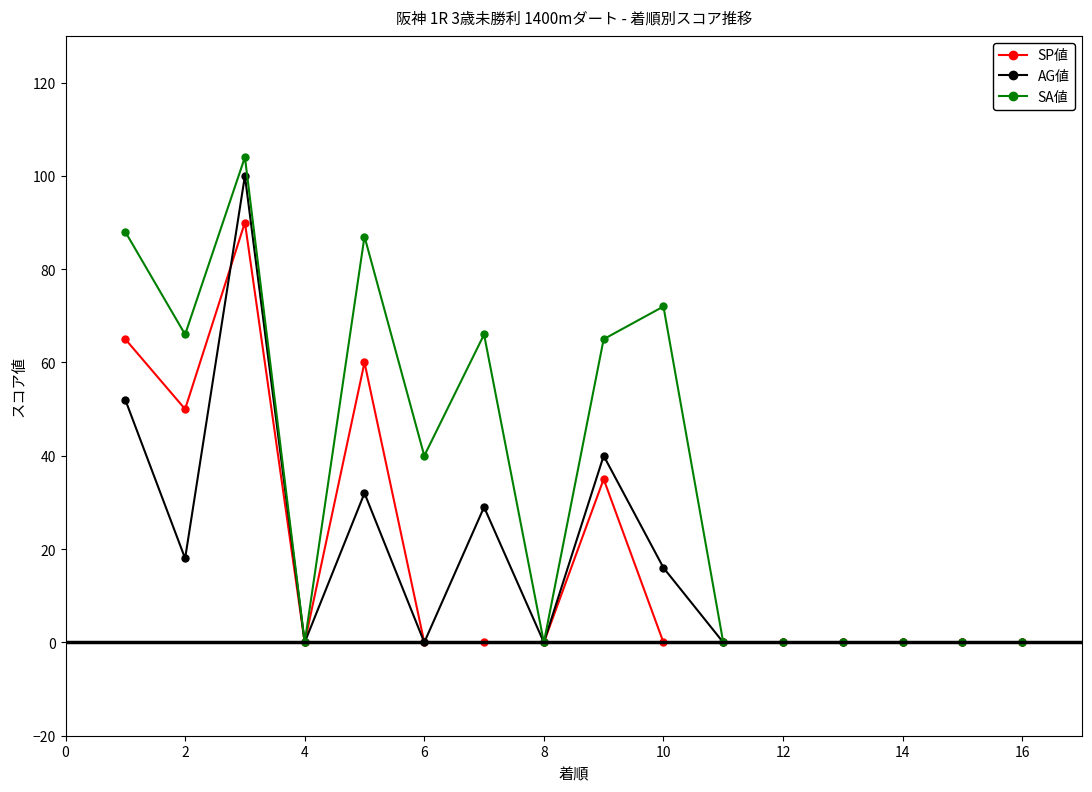

True or false: AG値 has more than 1 points higher than both neighbors.

True